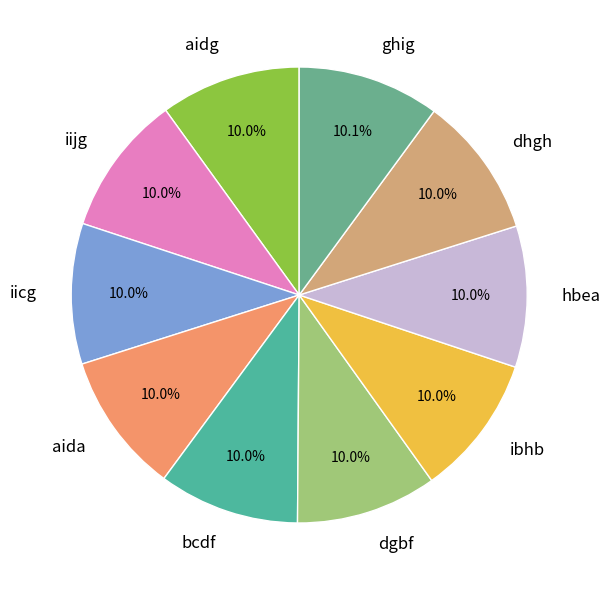

True or false: dhgh accounts for 10% of the total.

True